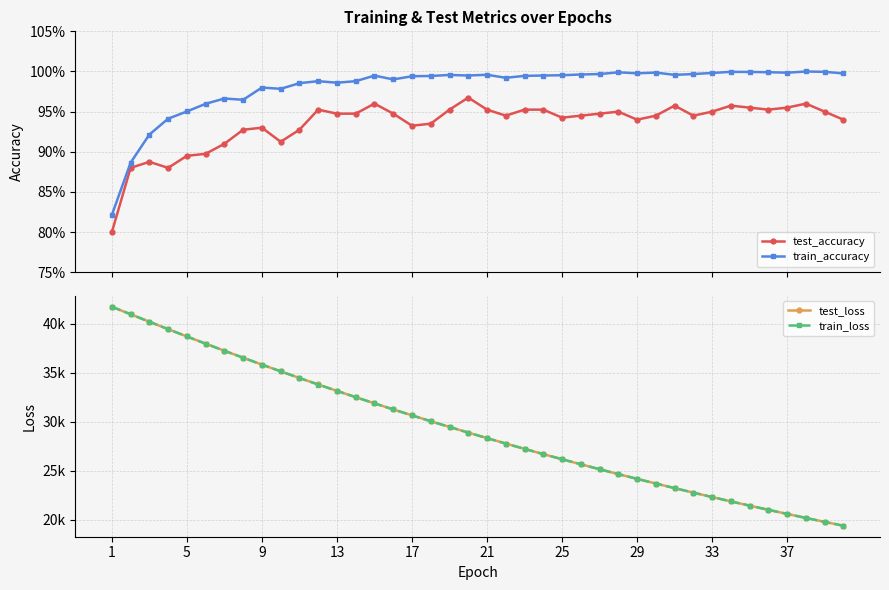

Reading left to right, transcribe all the data shown in this chart.

test_accuracy: 0.8	0.9	0.9	0.9	0.9	0.9	0.9	0.9	0.9	0.9	0.9	1.0	0.9	0.9	1.0	0.9	0.9	0.9	1.0	1.0	1.0	0.9	1.0	1.0	0.9	0.9	0.9	0.9	0.9	0.9	1.0	0.9	0.9	1.0	1.0	1.0	1.0	1.0	0.9	0.9
train_accuracy: 0.8	0.9	0.9	0.9	1.0	1.0	1.0	1.0	1.0	1.0	1.0	1.0	1.0	1.0	1.0	1.0	1.0	1.0	1.0	1.0	1.0	1.0	1.0	1.0	1.0	1.0	1.0	1.0	1.0	1.0	1.0	1.0	1.0	1.0	1.0	1.0	1.0	1.0	1.0	1.0
test_loss: 41760.0	40990.8	40224.1	39468.9	38721.5	37984.9	37259.7	36547.8	35844.9	35156.5	34478.5	33812.4	33158.5	32516.4	31884.6	31265.8	30656.8	30059.4	29472.9	28896.5	28330.8	27777.0	27231.5	26696.9	26172.1	25656.4	25150.5	24654.1	24167.3	23689.3	23219.8	22760.0	22307.7	21864.5	21429.2	21002.1	20583.4	20172.1	19768.9	19373.4
train_loss: 41756.9	40987.7	40221.8	39466.0	38718.5	37982.1	37257.2	36544.4	35842.6	35153.5	34475.9	33810.3	33156.6	32514.3	31883.3	31263.8	30655.3	30058.0	29471.3	28895.4	28330.0	27775.0	27230.2	26695.3	26170.4	25655.2	25149.5	24653.2	24166.2	23688.1	23219.0	22758.6	22306.7	21863.3	21428.2	21001.3	20582.3	20171.2	19767.7	19371.9